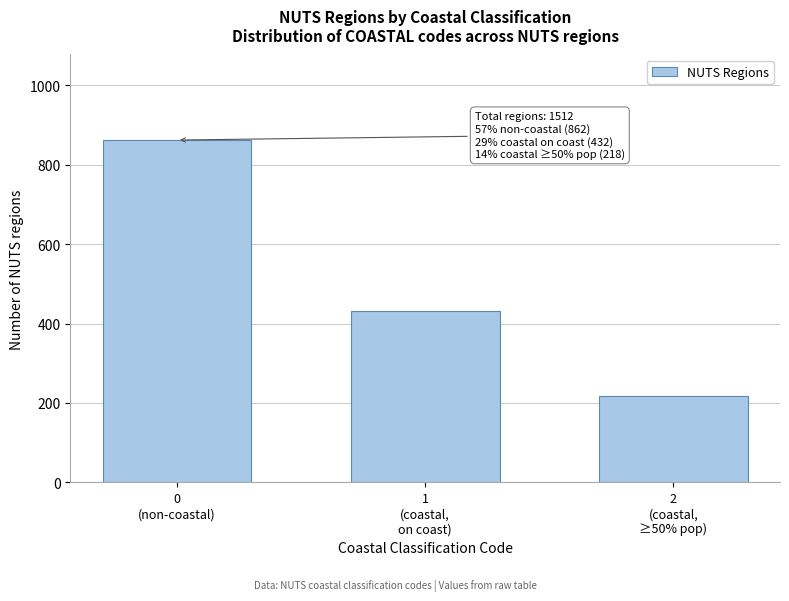

Reading left to right, list all the values displayed in this chart.

862	432	218